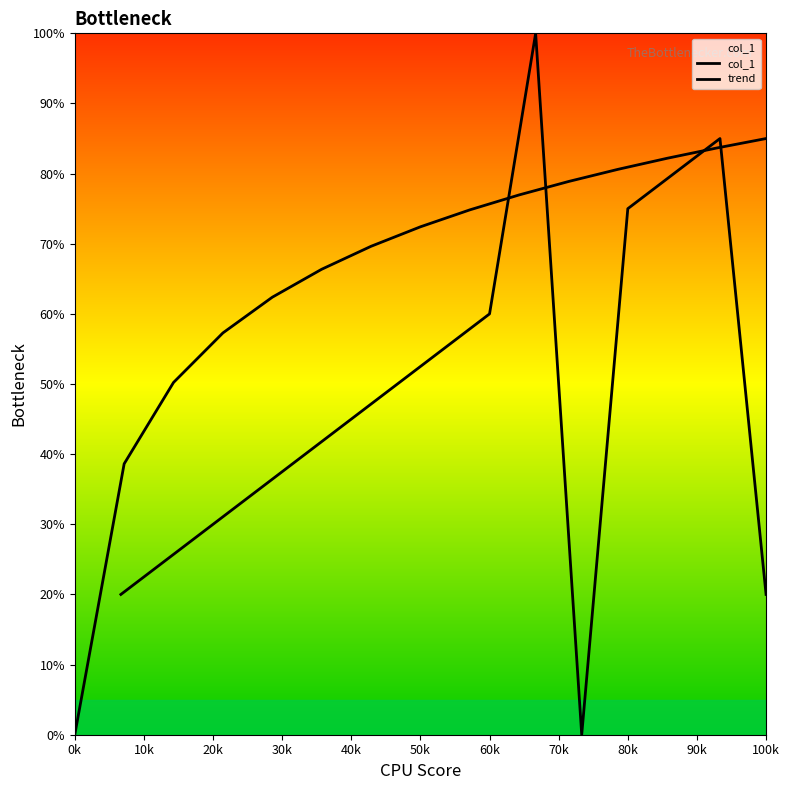

Which series has the widest spread of values?

col_1